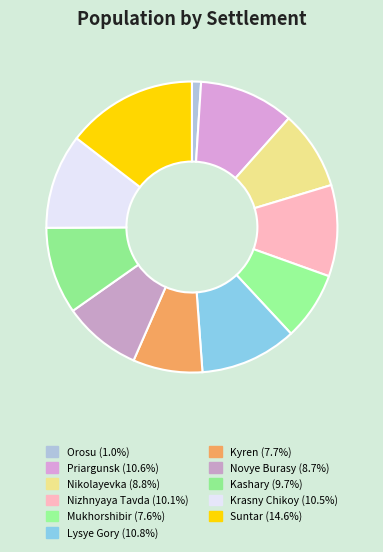

To the nearest percent, what is the difference between the Krasny Chikoy and Novye Burasy slice percentages?

2%